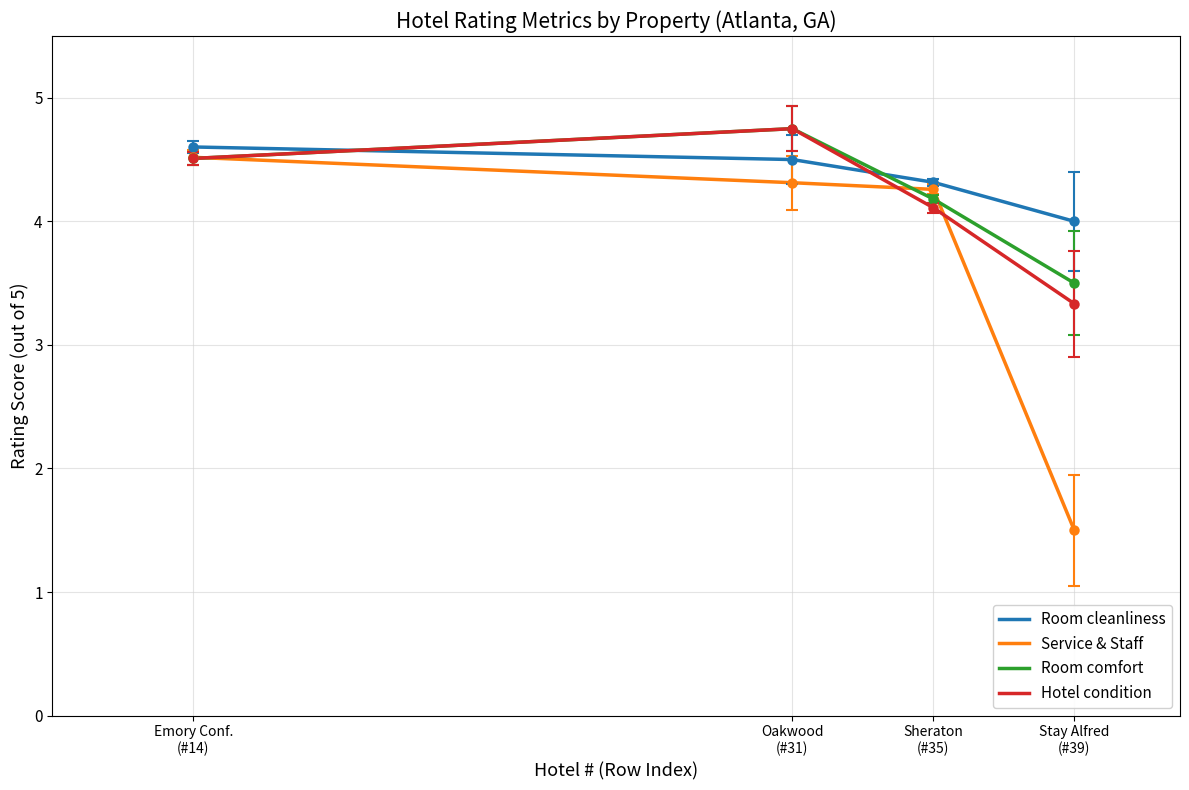

Between Emory Conf.
(#14) and Sheraton
(#35), which series saw the biggest shift?

Hotel condition